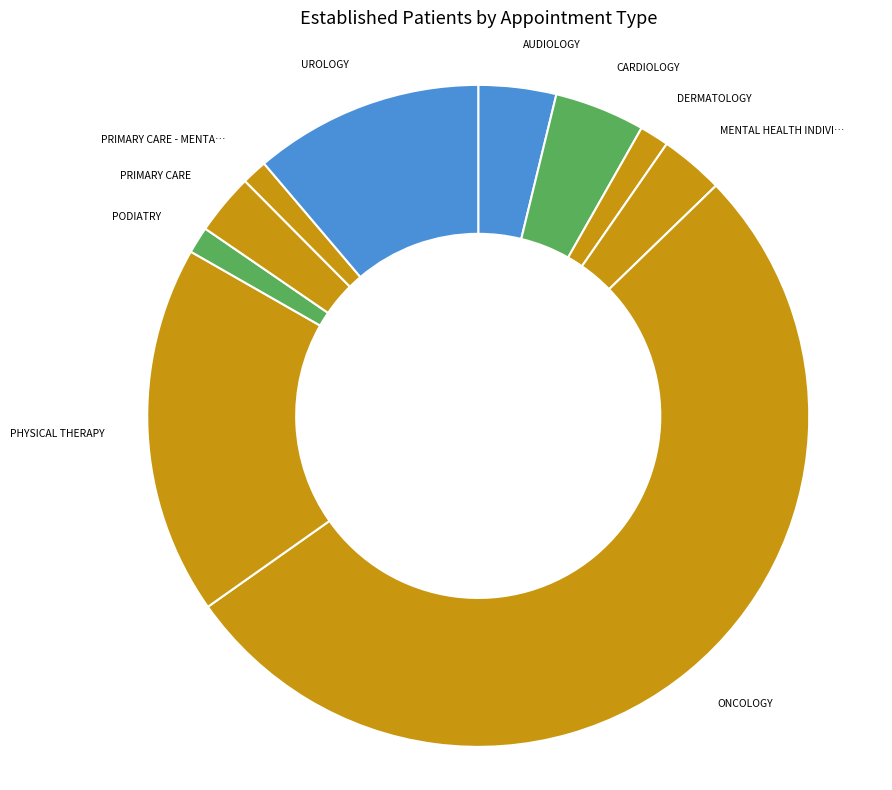

How many slices are in this pie chart?

10